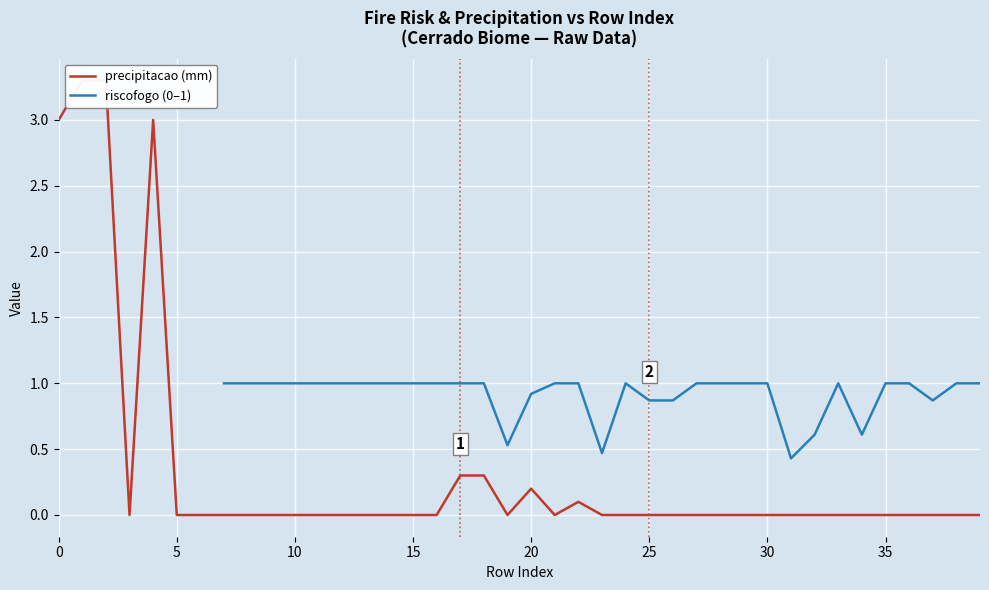

True or false: precipitacao (mm) and riscofogo (0–1) intersect in this chart.

False